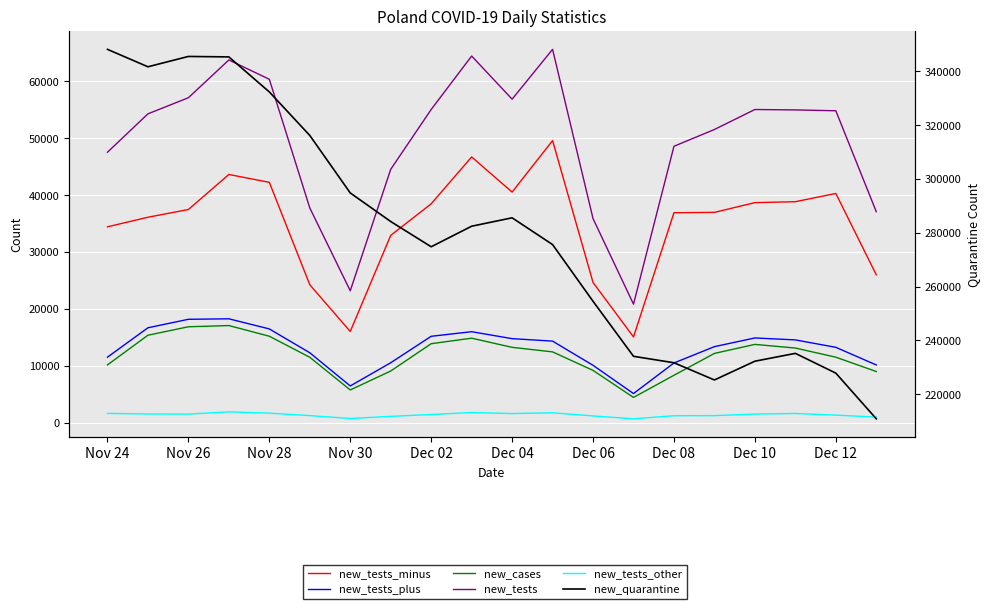

In new_tests, how many points are higher than both neighbors (excluding endpoints)?

4